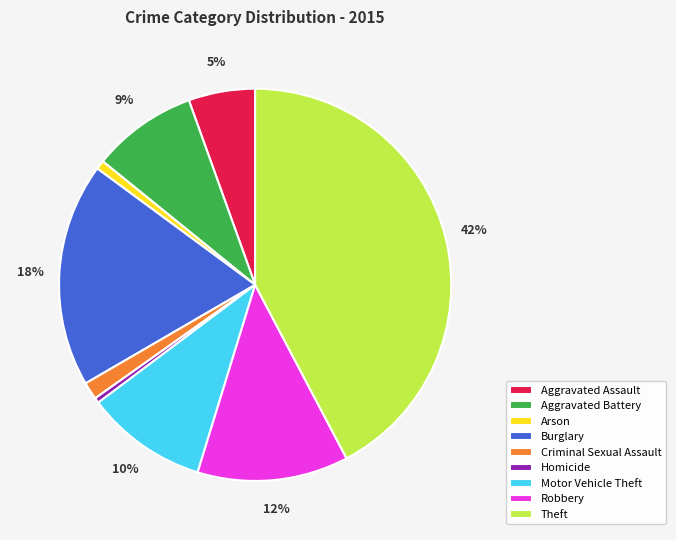

Between Motor Vehicle Theft and Theft, which is larger?

Theft